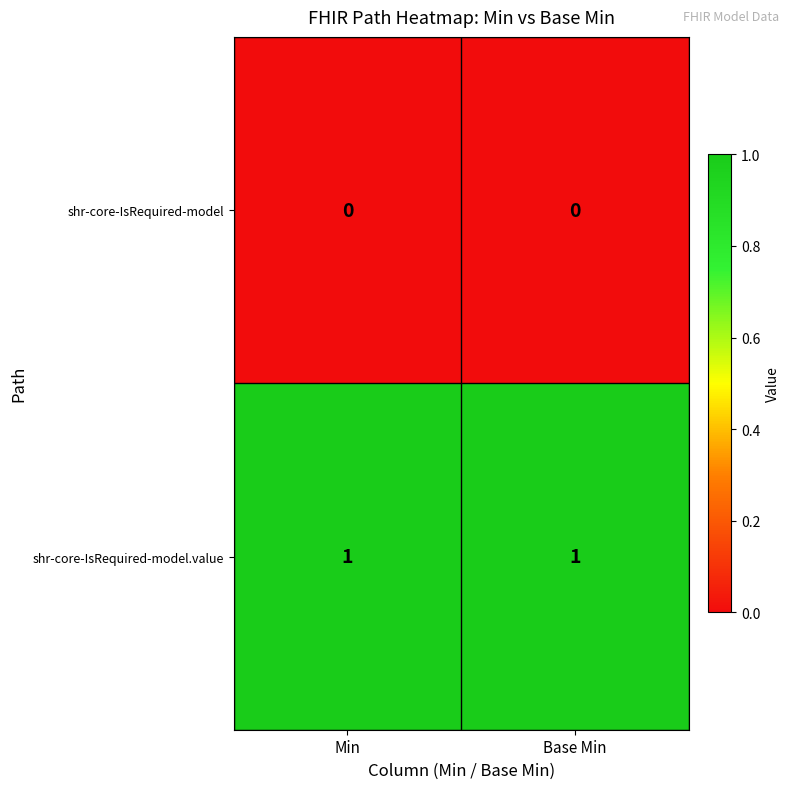

The shr-core-IsRequired-model.value series shows 1 at Min. True or false?

True